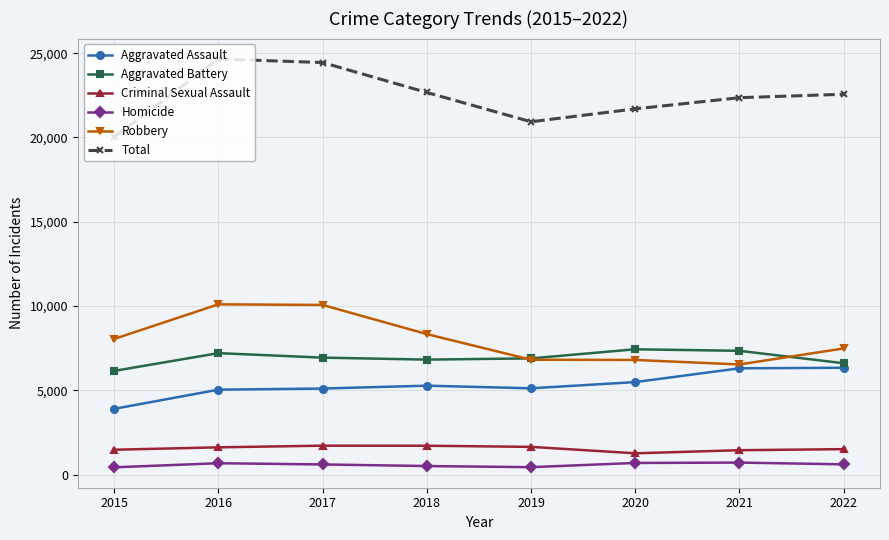

True or false: Robbery has a value of 7486 at 2022.

True